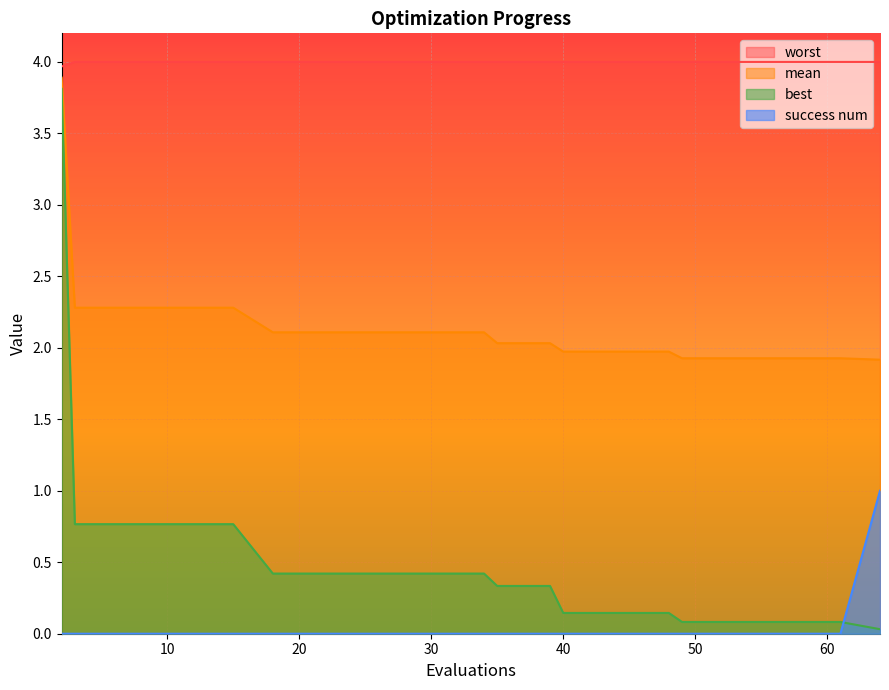

Count the success num values in the range 0 to 1.

20